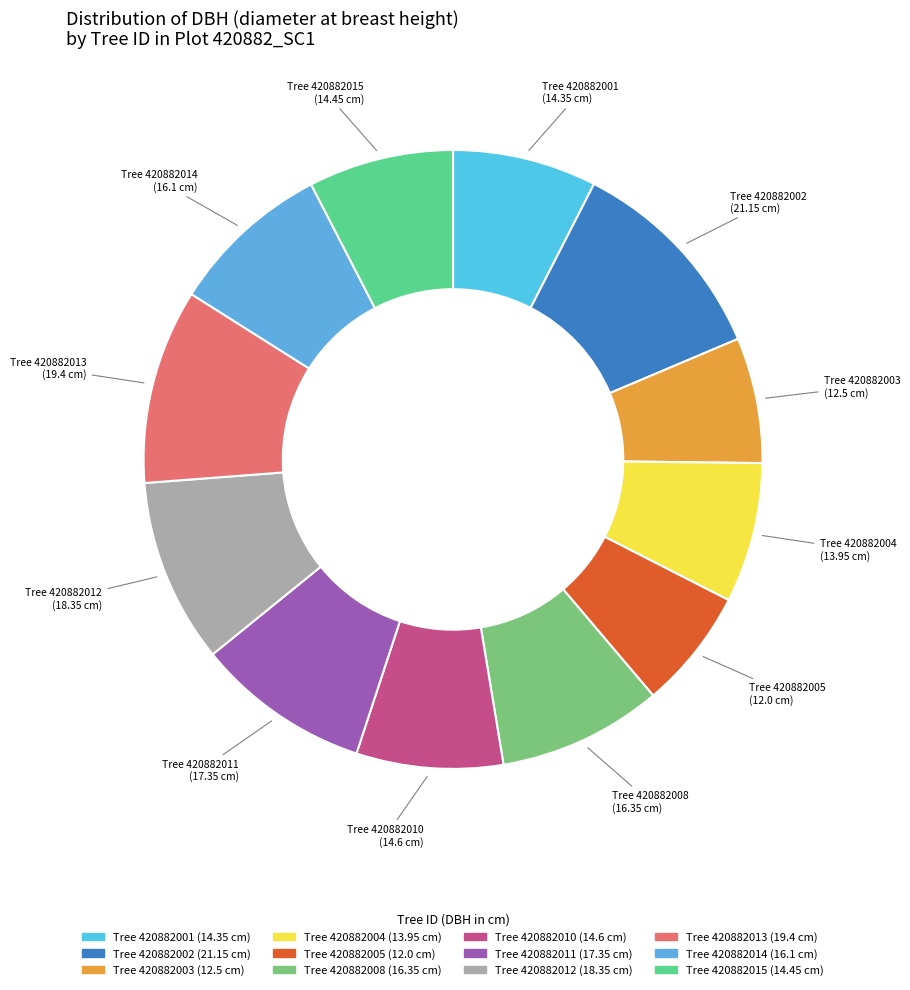

Does any single category account for the majority?

No